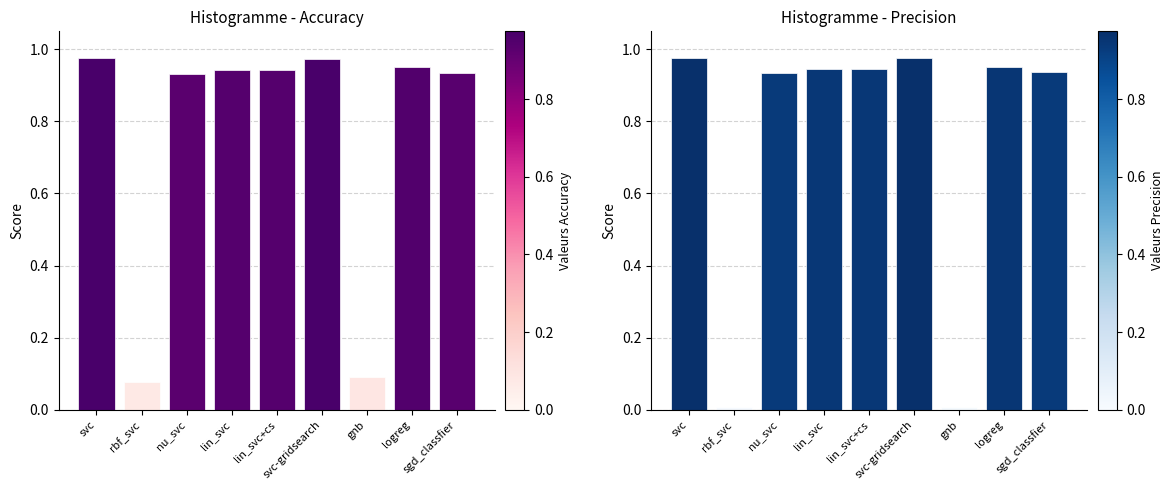

What is the label of the 9th bar from the left?

sgd_classfier